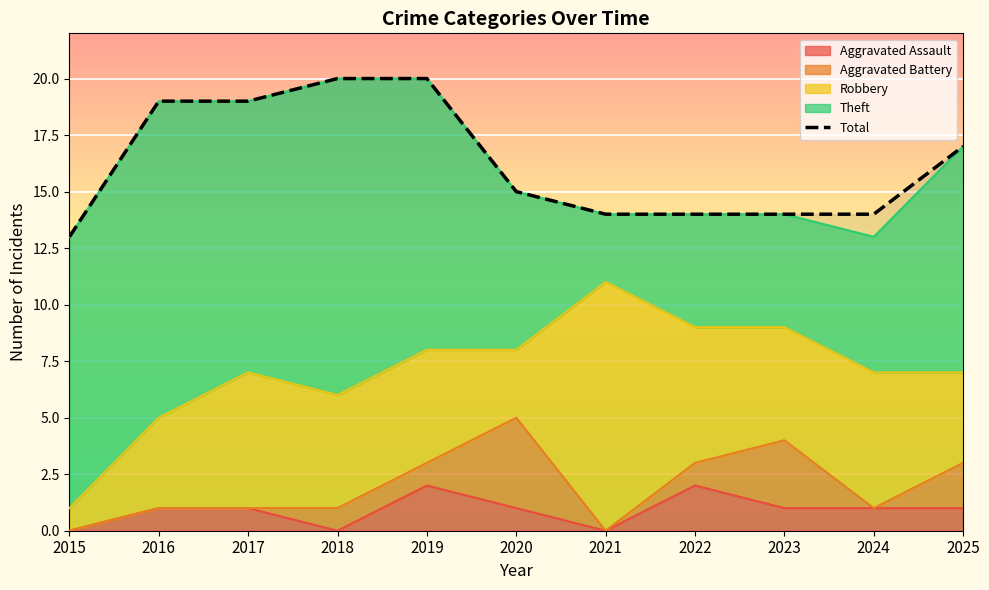

What is the value of the 11th point from the left?

17